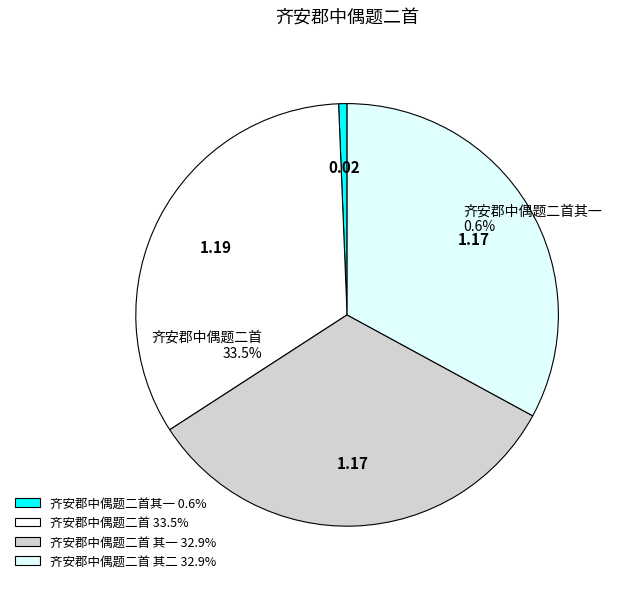

To the nearest percent, what is the average slice percentage?

25%